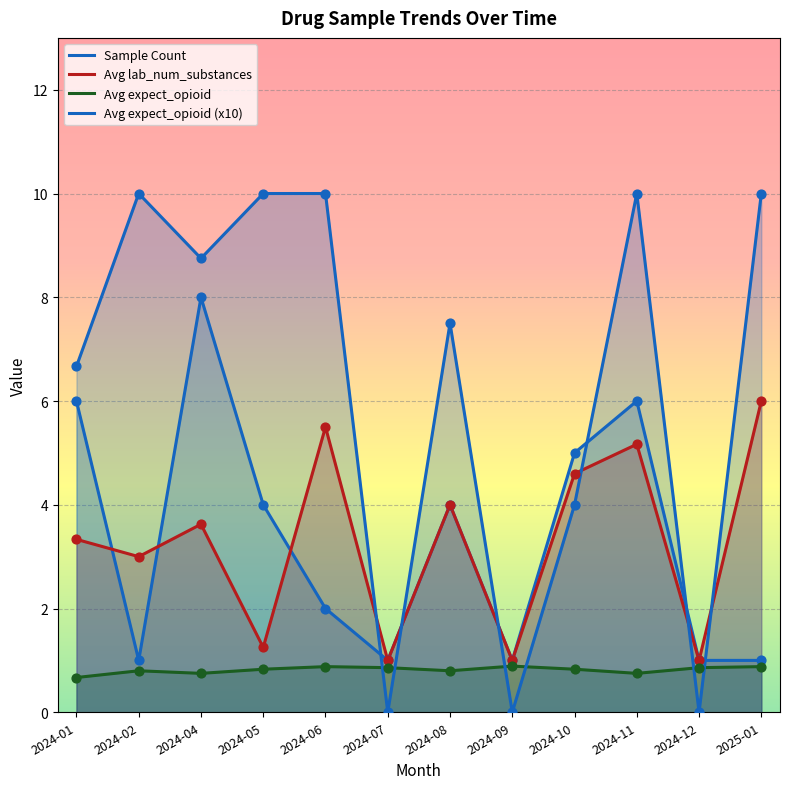

How many lines are shown in the chart?

4